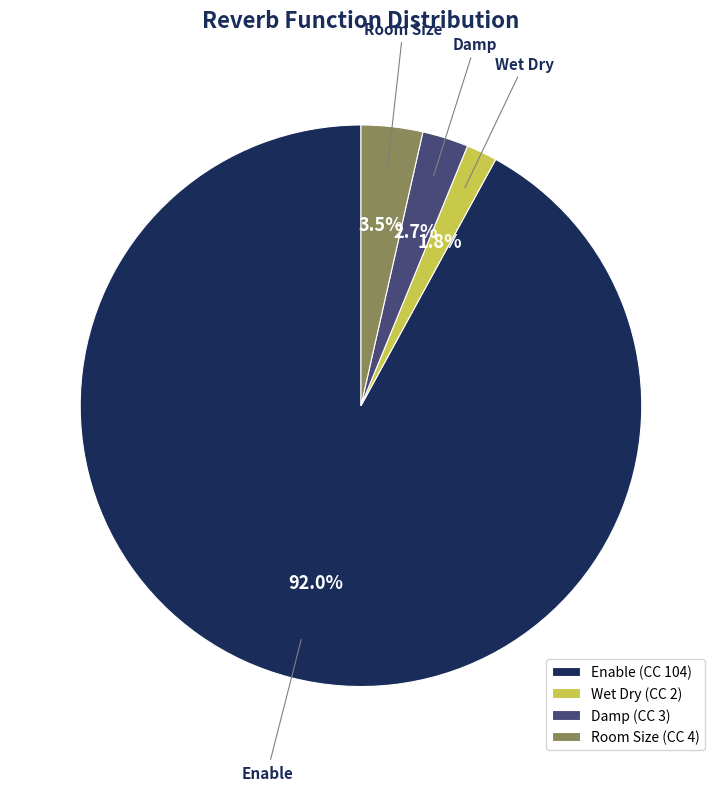

How many slices are in this pie chart?

4